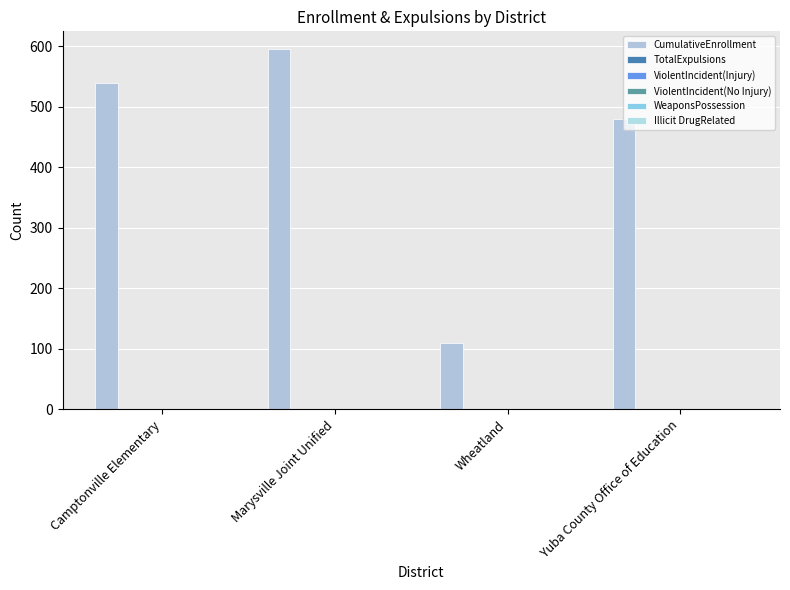

Reading right to left, extract all data points from this chart.

CumulativeEnrollment: 480	109	595	539
TotalExpulsions: 0	0	0	0
ViolentIncident(Injury): 0	0	0	0
ViolentIncident(No Injury): 0	0	0	0
WeaponsPossession: 0	0	0	0
Illicit DrugRelated: 0	0	0	0